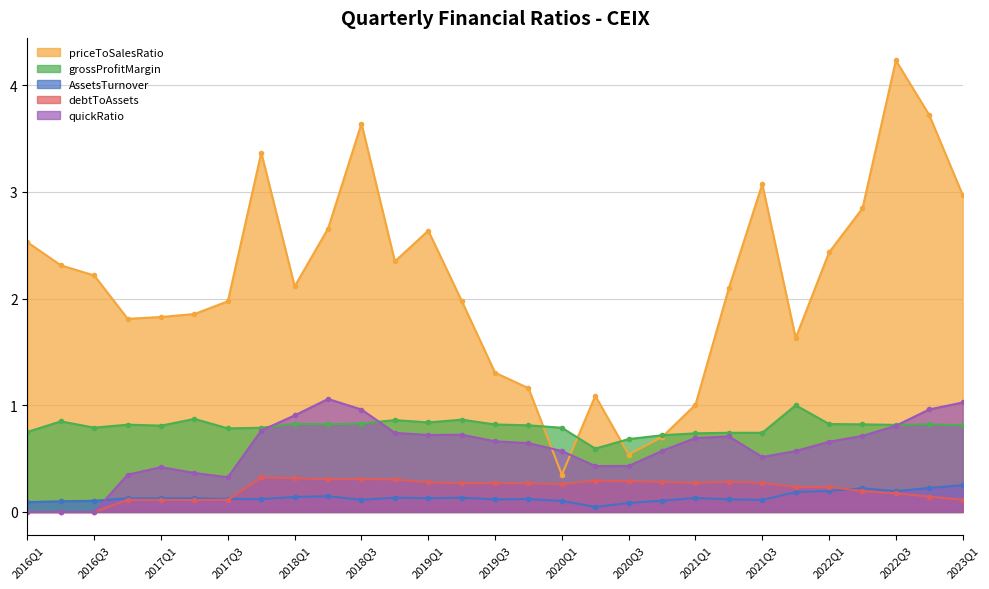

In priceToSalesRatio, how many points are lower than both neighbors (excluding endpoints)?

6